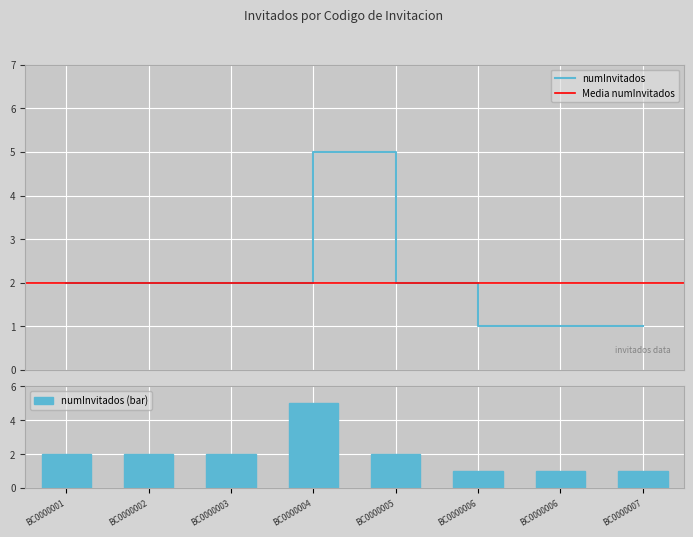

What is the average value?

2